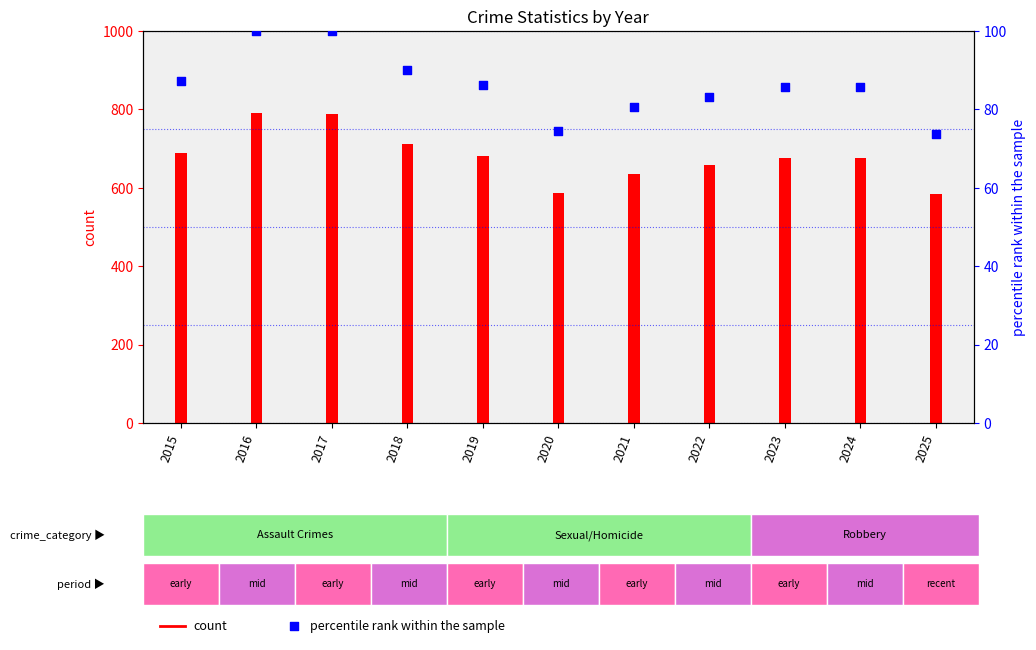

Approximately how many times larger is the value at 2022 compared to 2015?

1.0